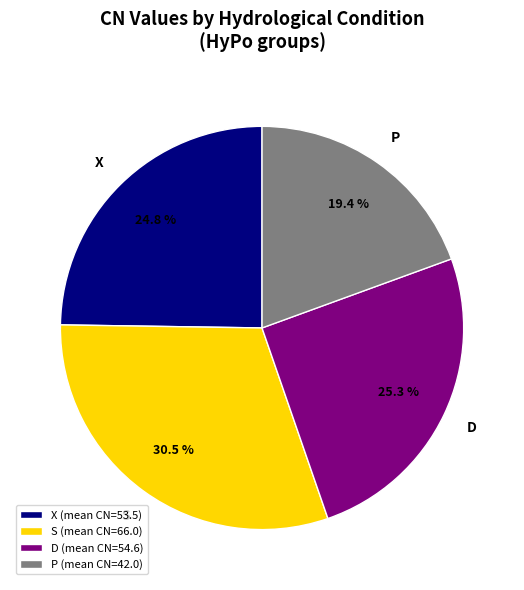

What is the total percentage of S and X?

55.3%